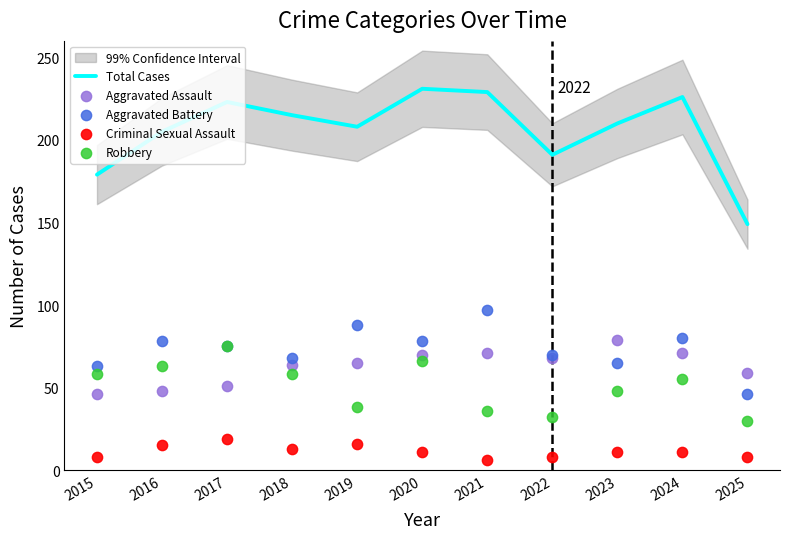

What is the total value across all series at 2017?

443